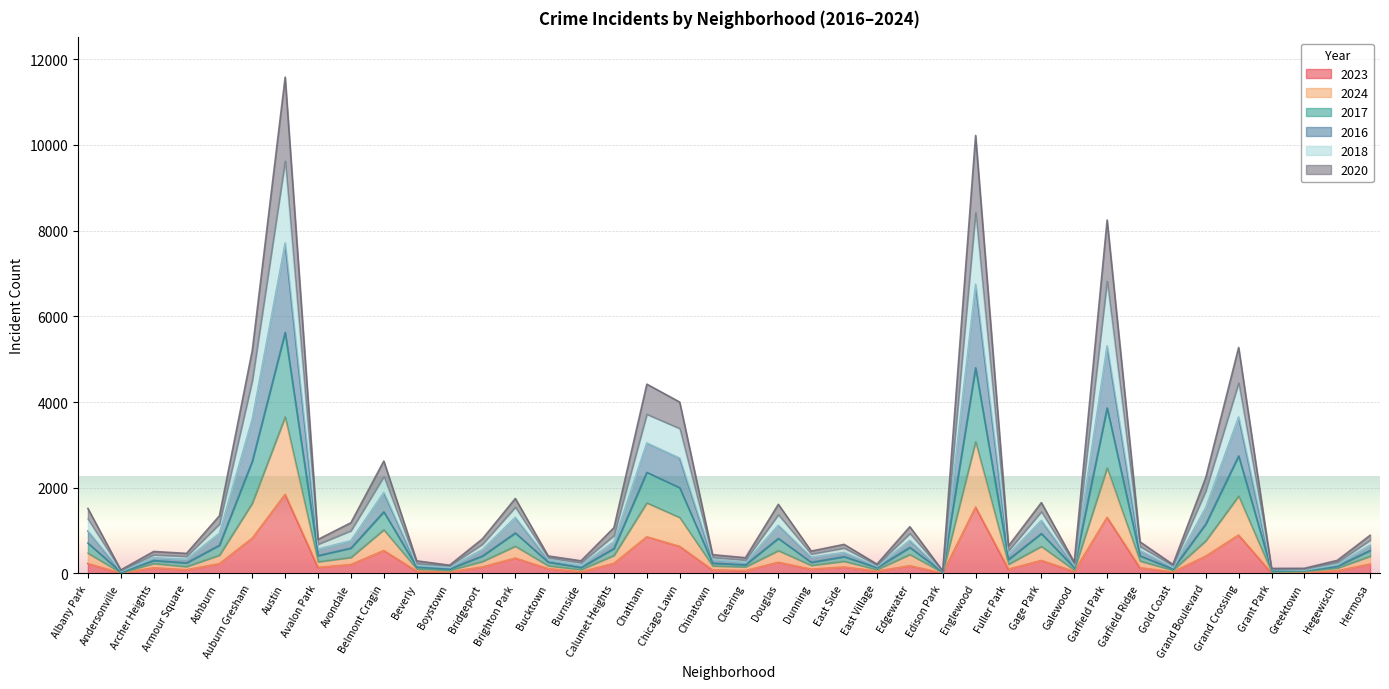

What is the maximum value shown in the chart?

11582